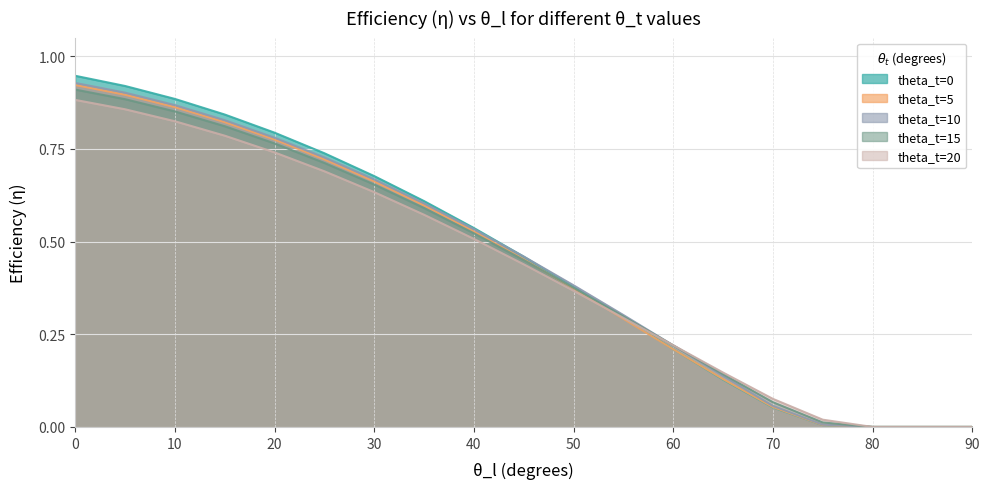

The value of theta_t=5 at 0 is 1.5. True or false?

False